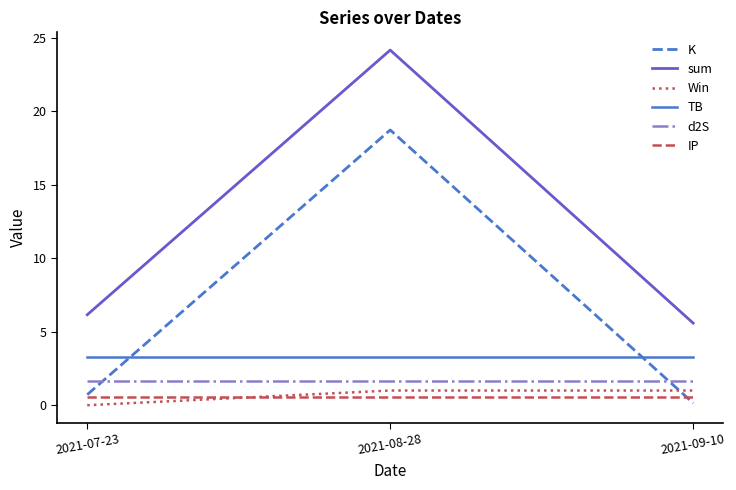

What is the spread (max minus min) of values at 2021-08-28?

23.6